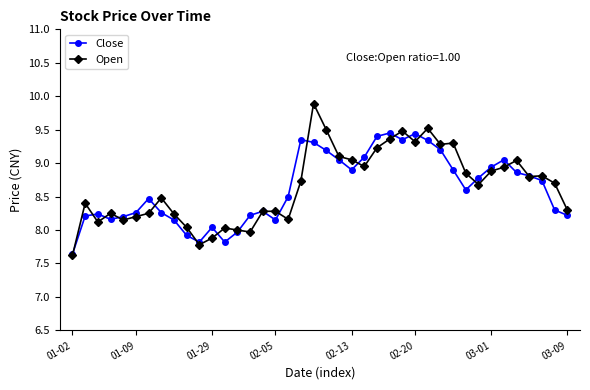

List the series in order of their peak value, lowest first.

Close, Open